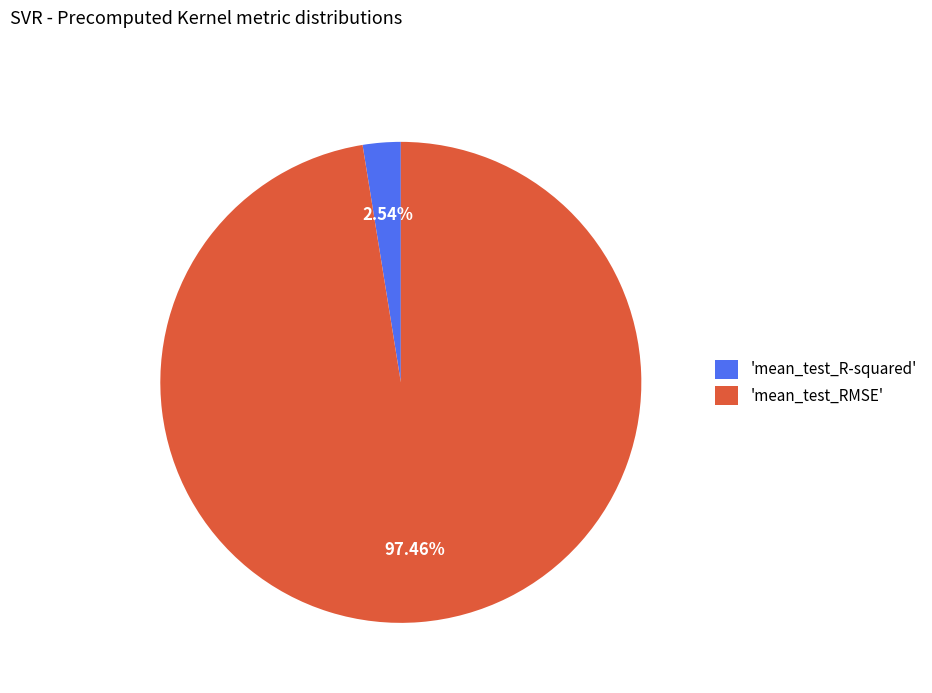

Is there any slice that represents more than half of the pie?

Yes